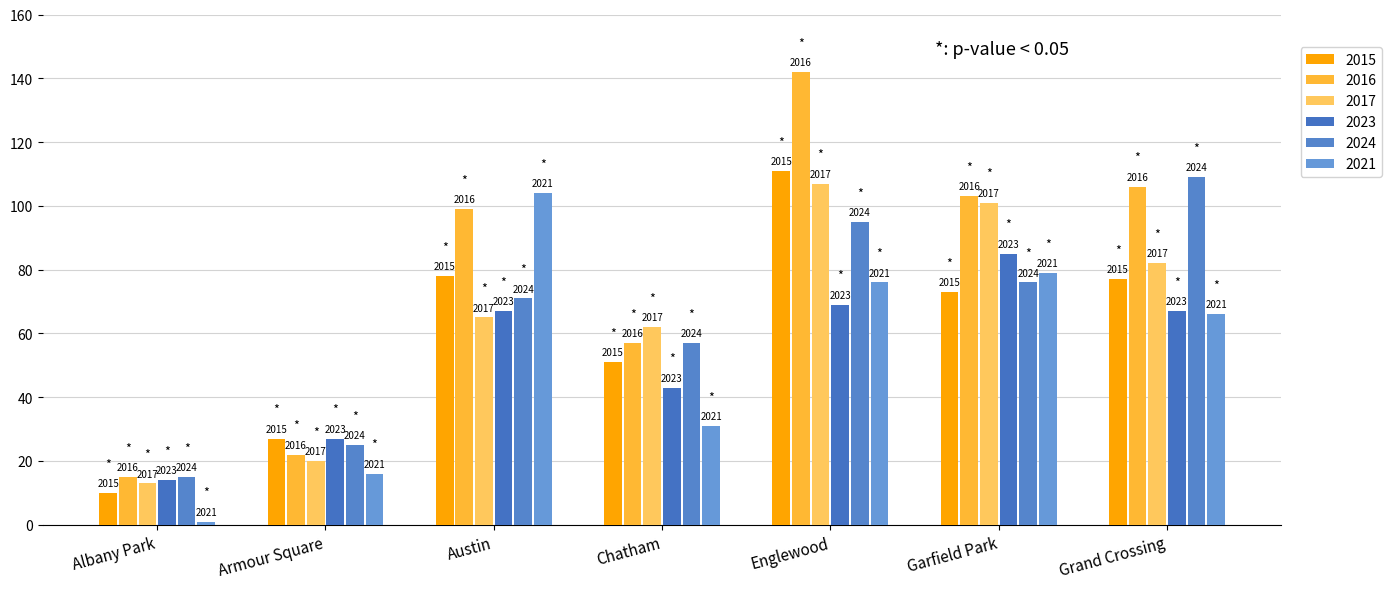

How many groups of bars are there?

7